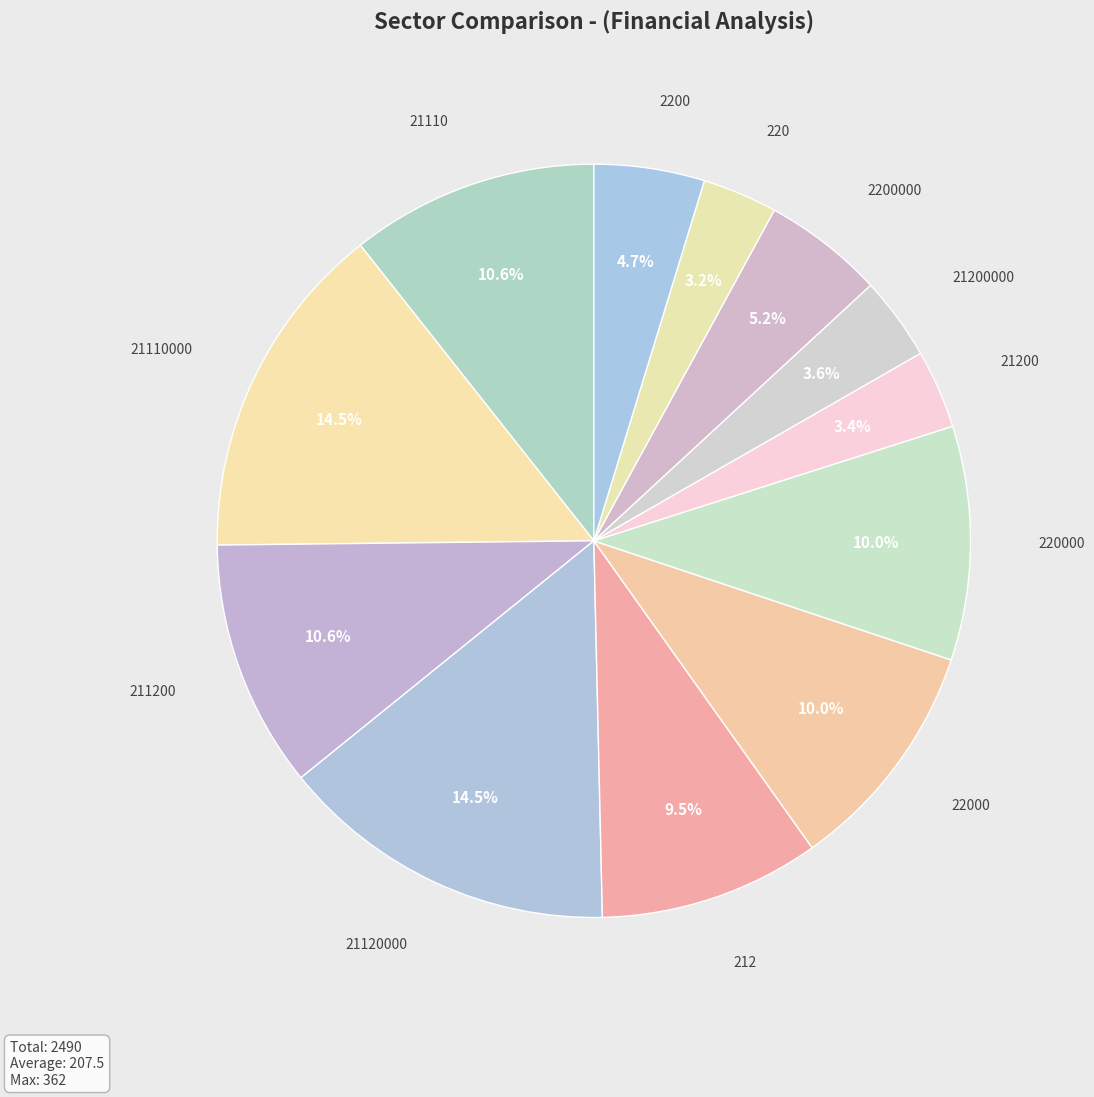

Combined, do 21110000 and 22000 account for over 50%?

No